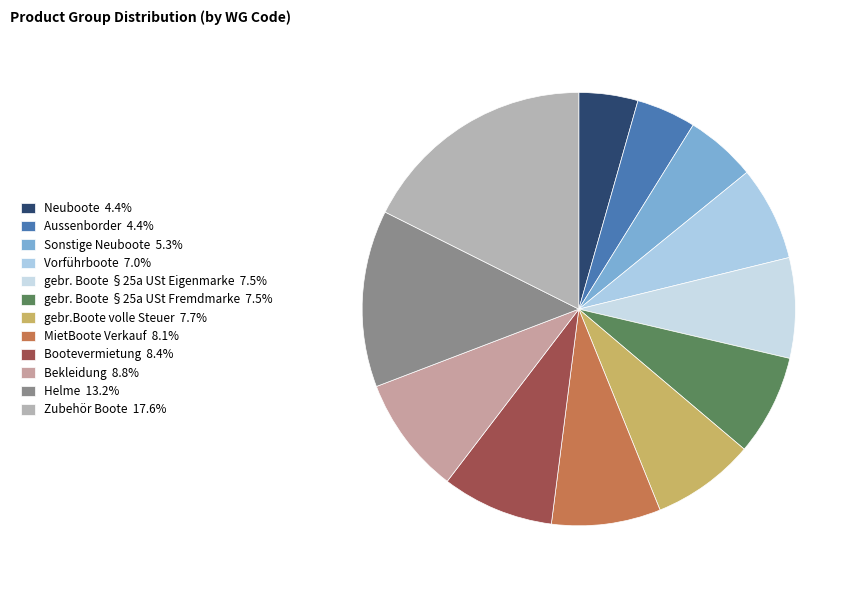

To the nearest percent, what portion does gebr. Boote §25a USt Fremdmarke represent?

8%